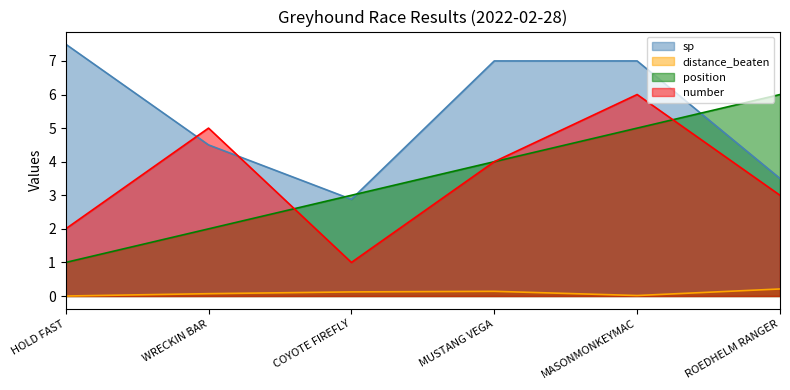

Which has a higher value, WRECKIN BAR or MASONMONKEYMAC?

MASONMONKEYMAC